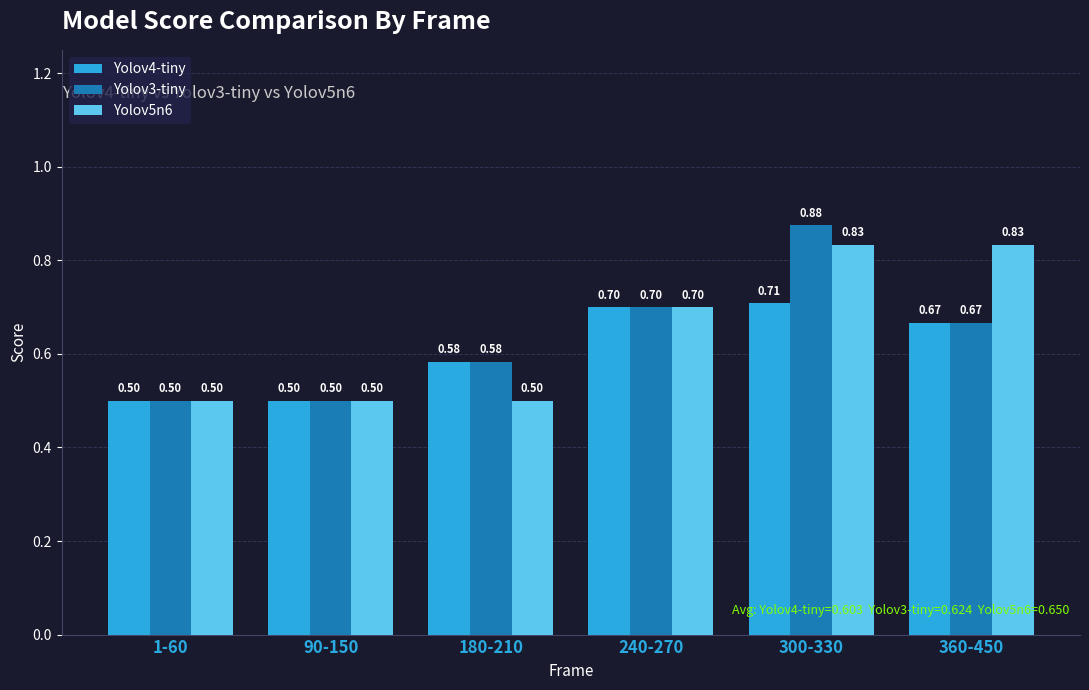

List the series in order of their overall mean, lowest first.

Yolov4-tiny, Yolov3-tiny, Yolov5n6